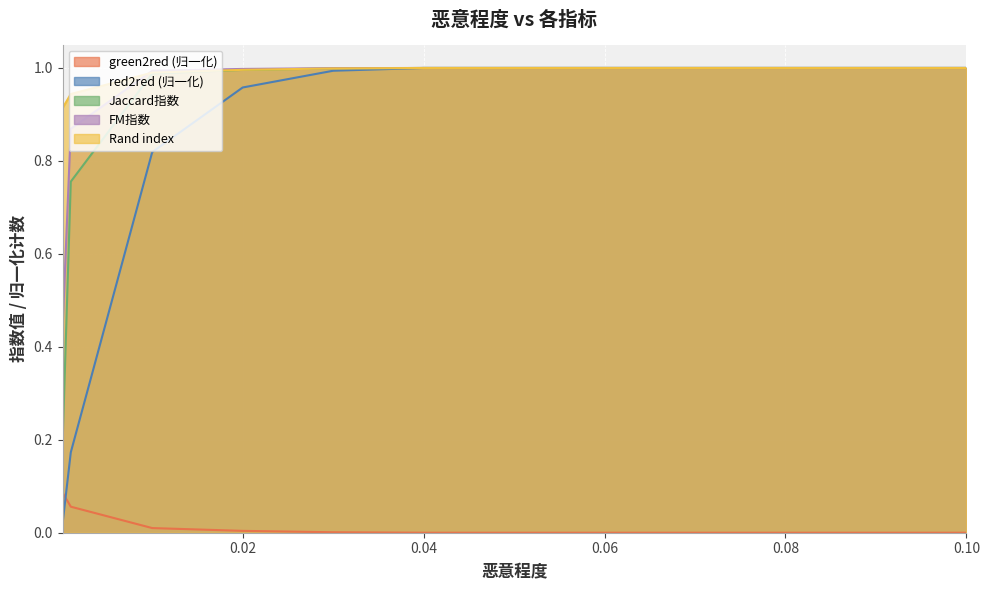

True or false: red2red and FM指数 cross at least once.

False